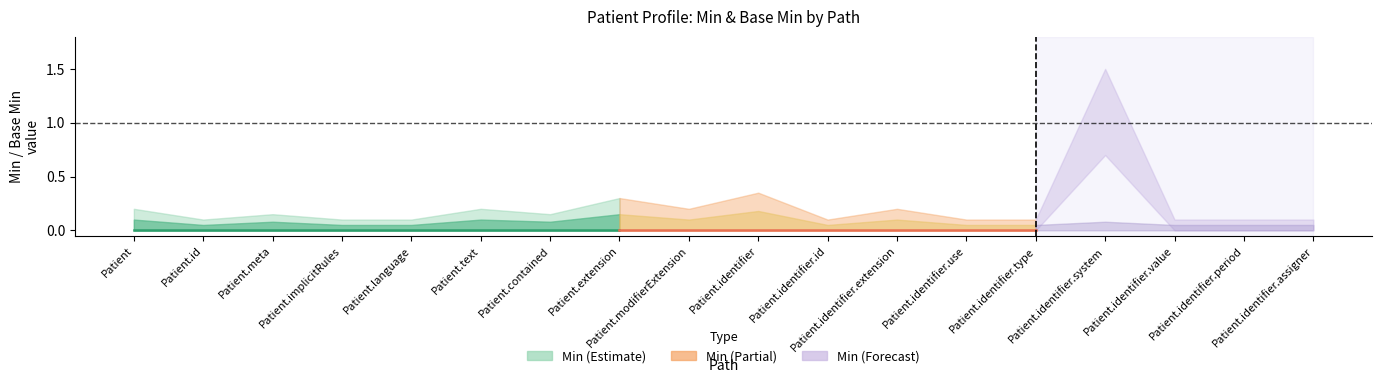

What position from the right is Patient.identifier.extension?

7